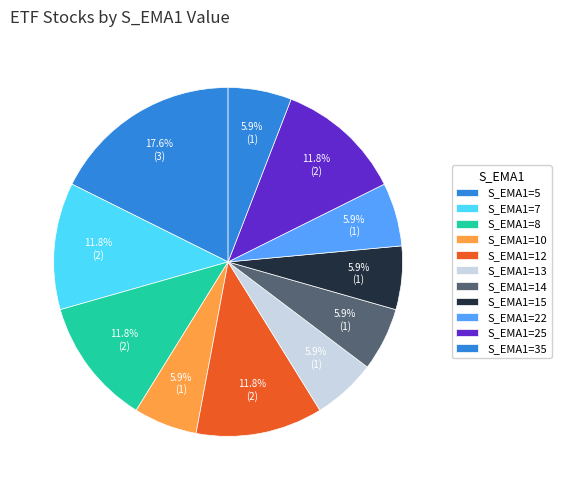

How many slices are in this pie chart?

11